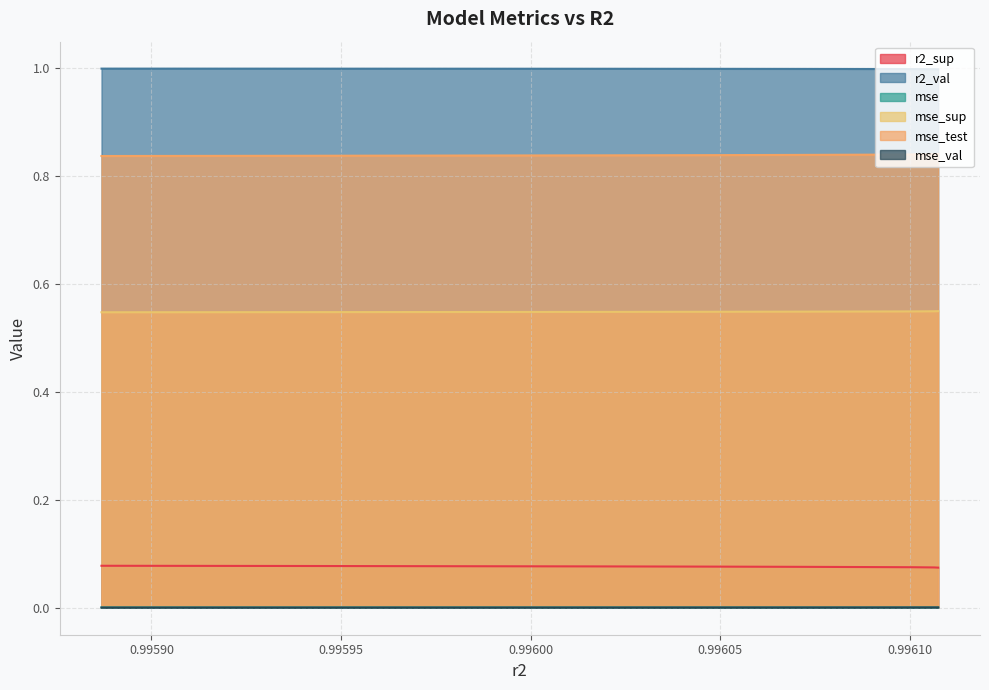

Count the mse values in the range 0 to 1.

10